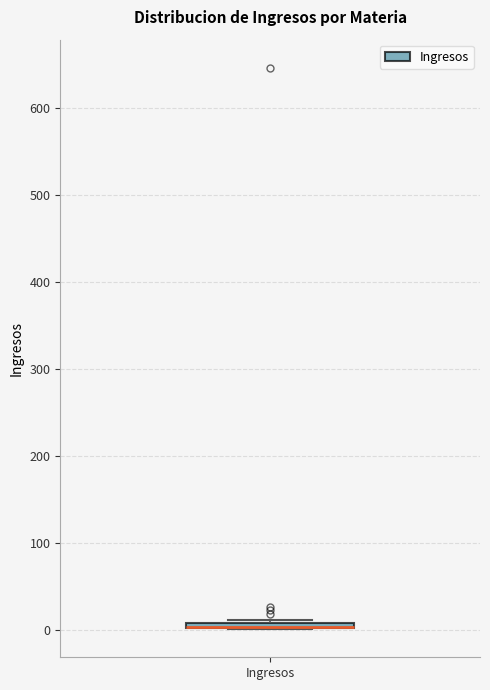

Where is the upper edge of the box for Ingresos on the y-axis? The values are not printed on the chart, so give them approximately, as read against the axis.

10